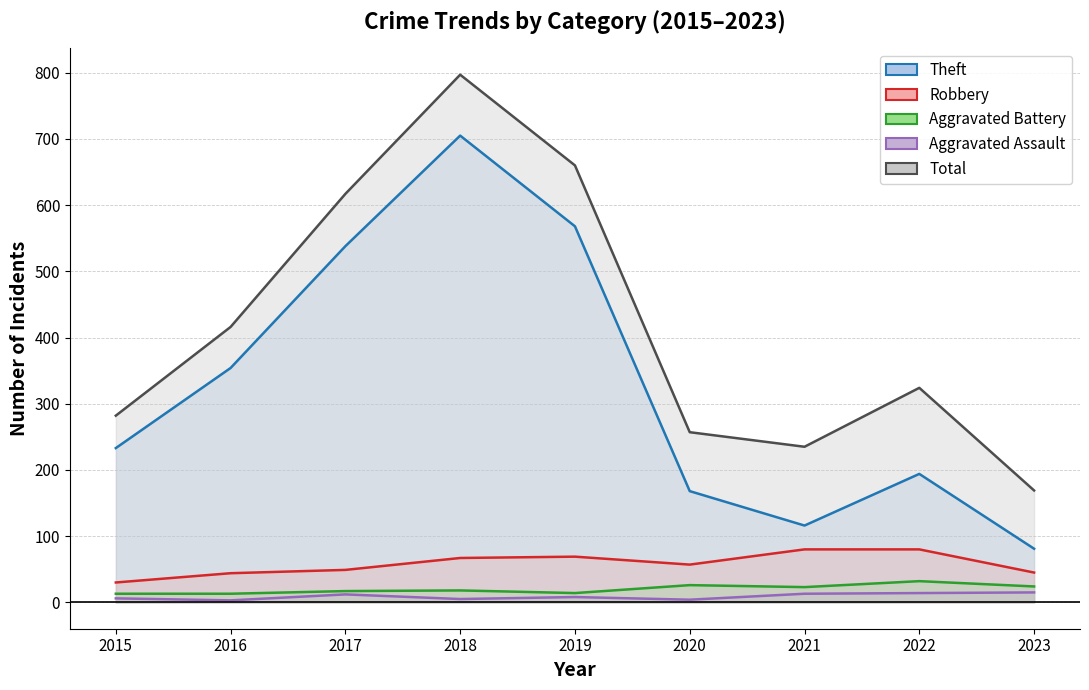

At which category does Total reach its first local peak?

2018